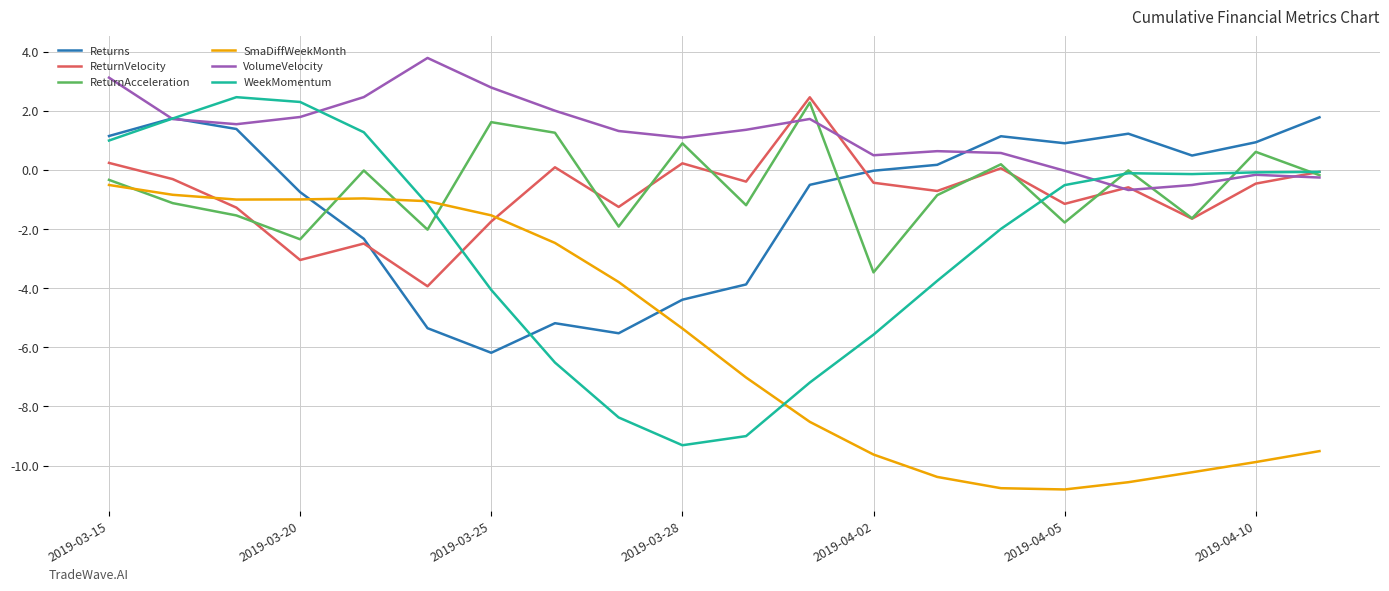

Which series has the largest total across all categories?

VolumeVelocity